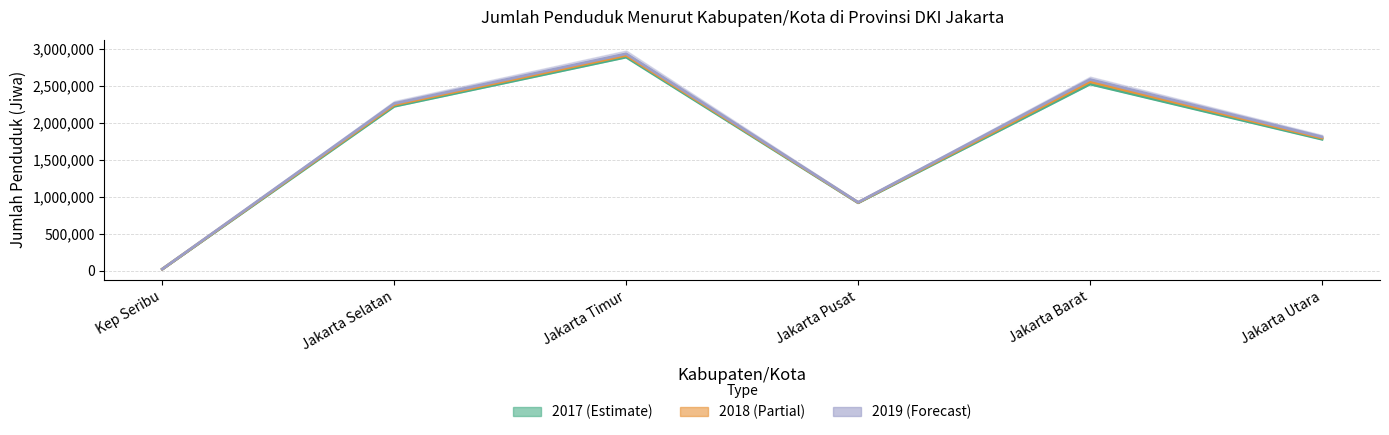

What is the total value across all series at Kep Seribu?

72326